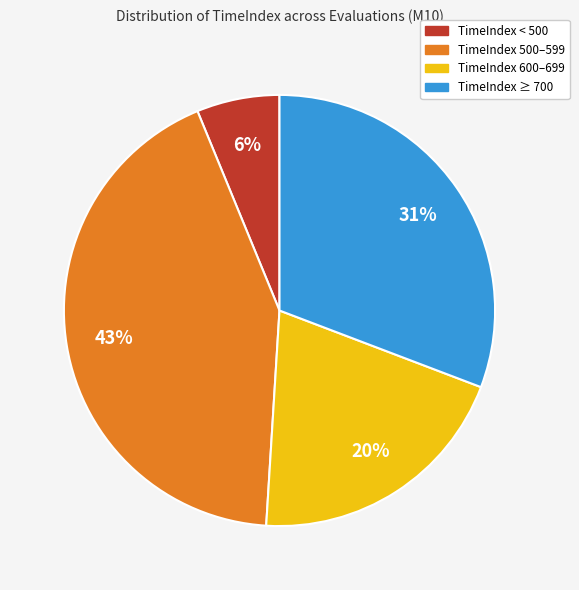

Combined, do TimeIndex ≥ 700 and TimeIndex 600–699 account for over 50%?

Yes